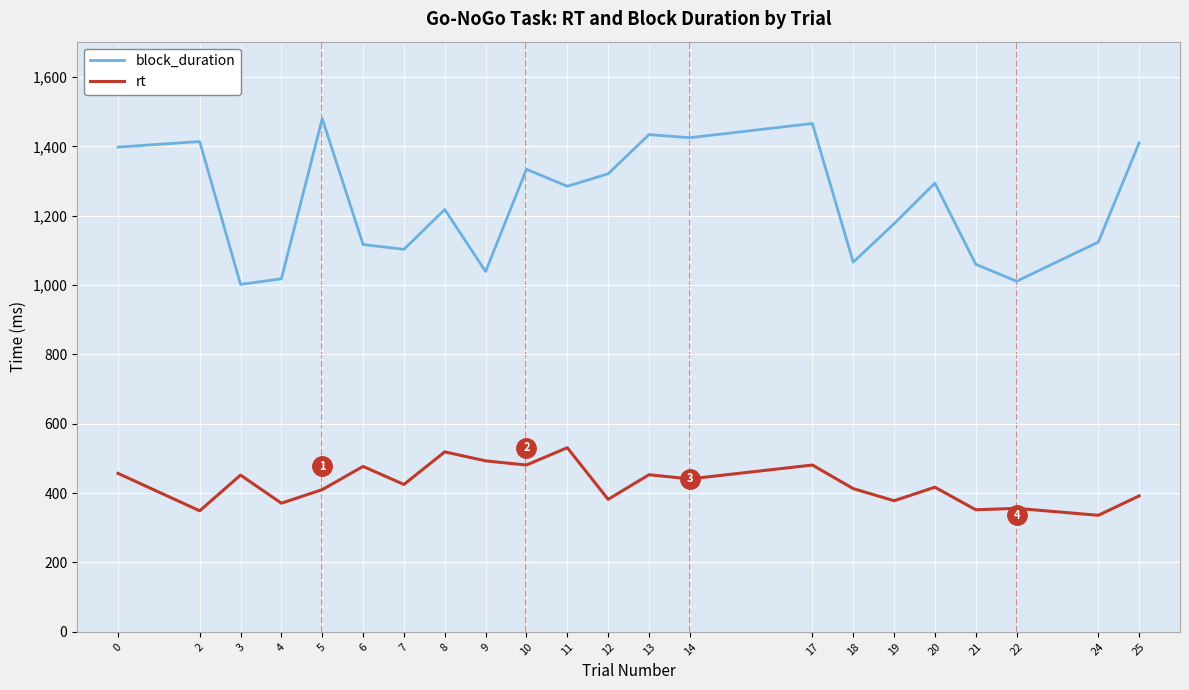

True or false: block_duration and rt cross at least once.

False